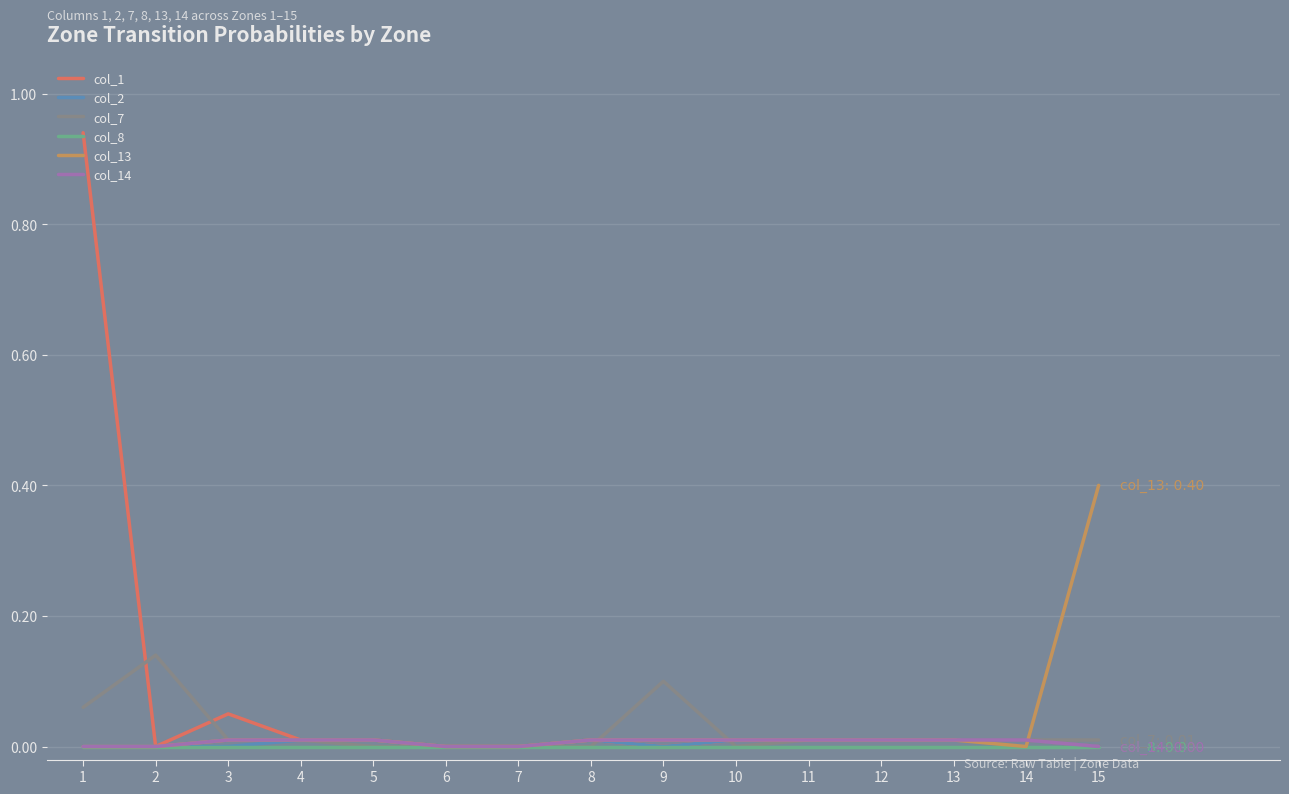

Which series has the widest spread of values?

col_1